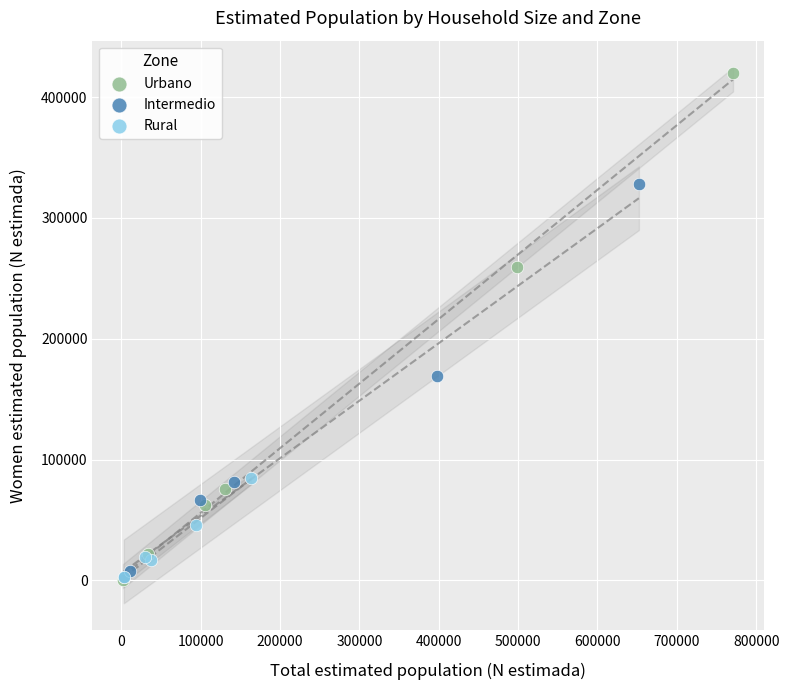

Which series has the widest spread of Y values?

Urbano